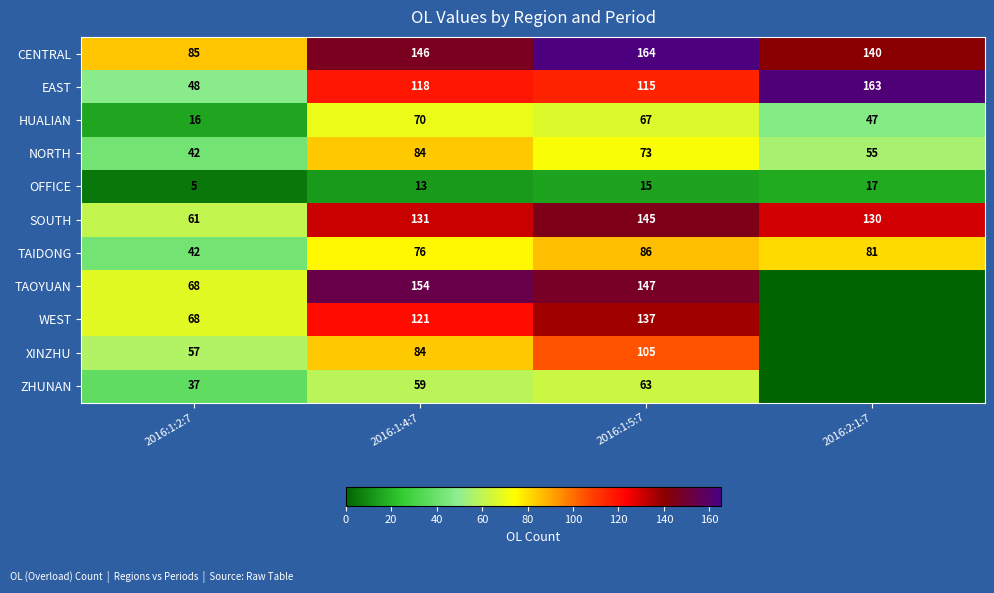

Which series changed the most between 2016:1:2:7 and 2016:1:4:7?

TAOYUAN